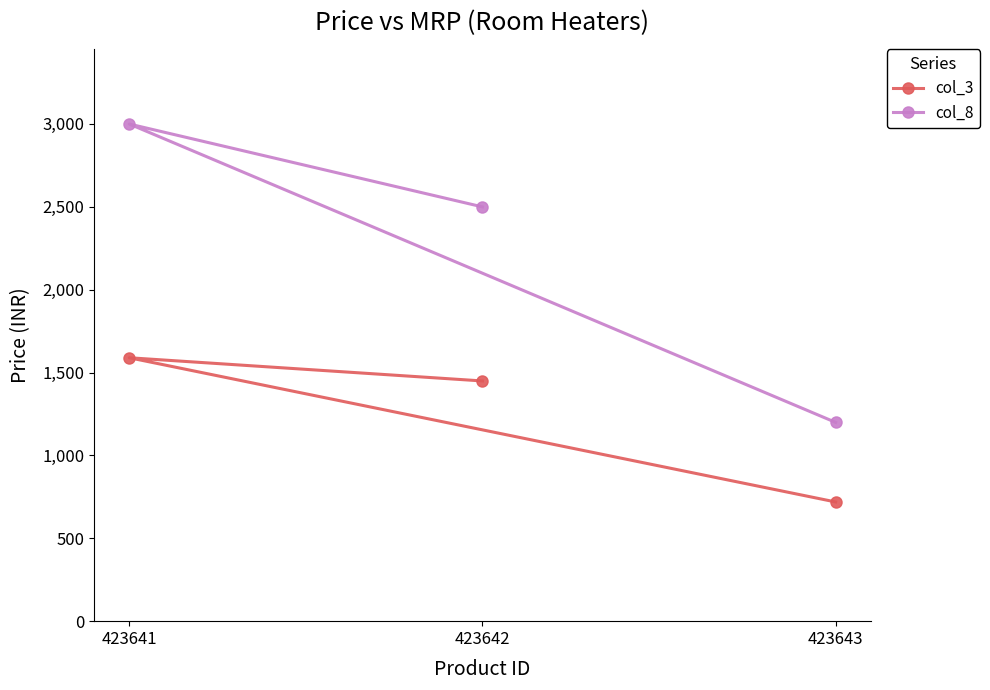

The value of col_3 at 423643 is 1239. True or false?

False